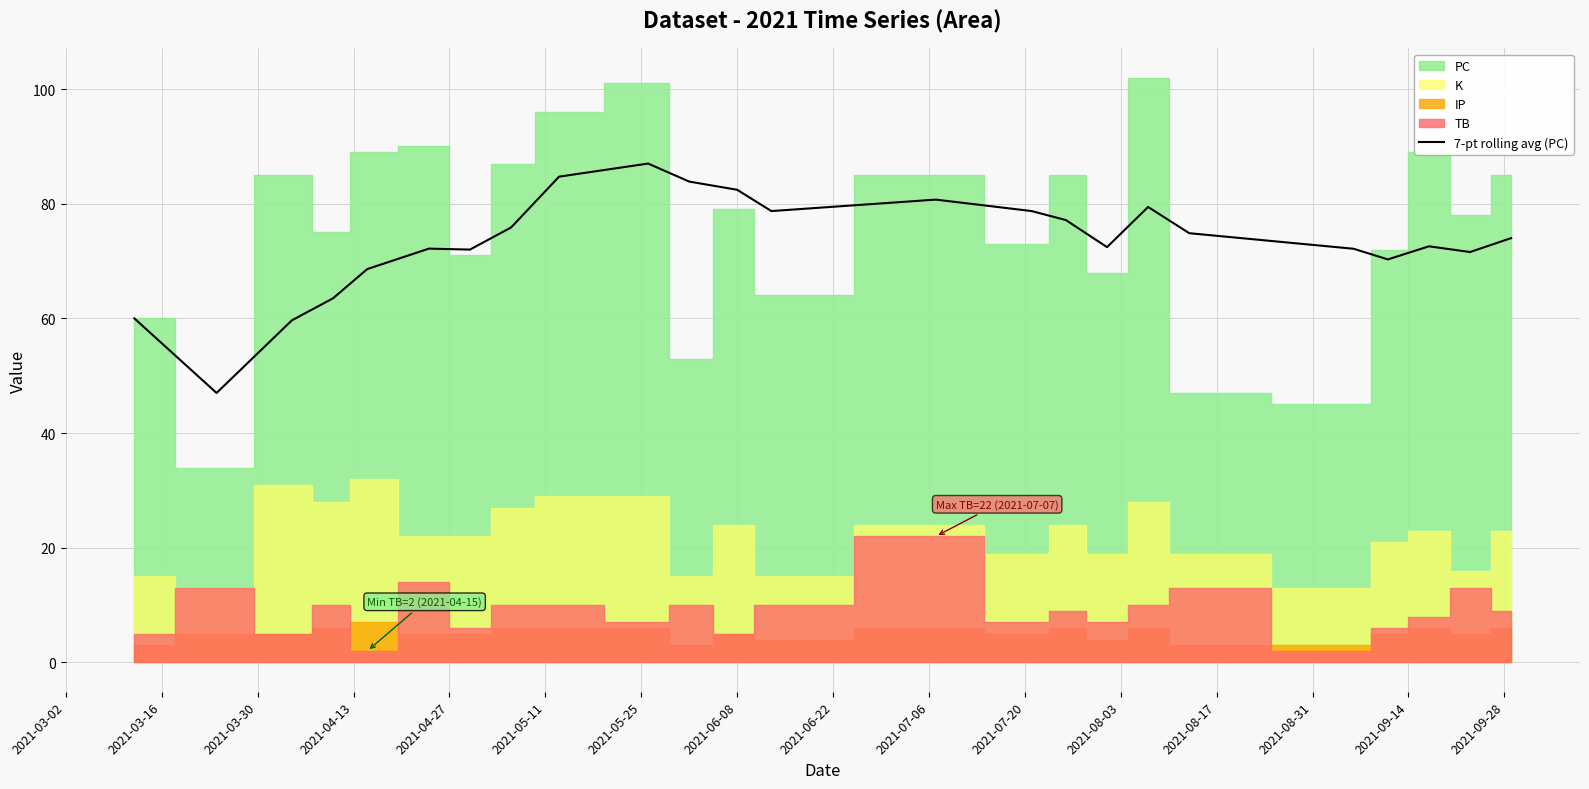

Does the chart have visible grid lines?

Yes